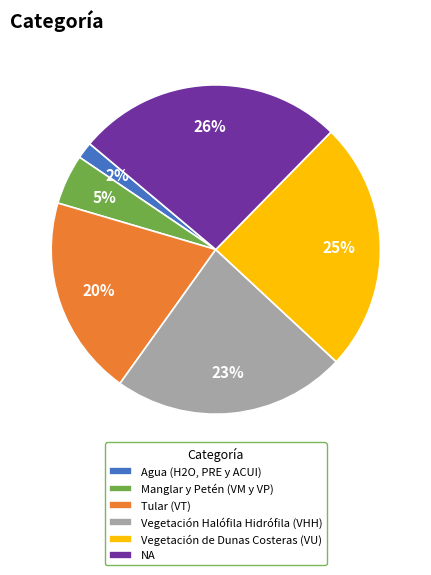

Between Vegetación de Dunas Costeras (VU) and Vegetación Halófila Hidrófila (VHH), which is larger?

Vegetación de Dunas Costeras (VU)